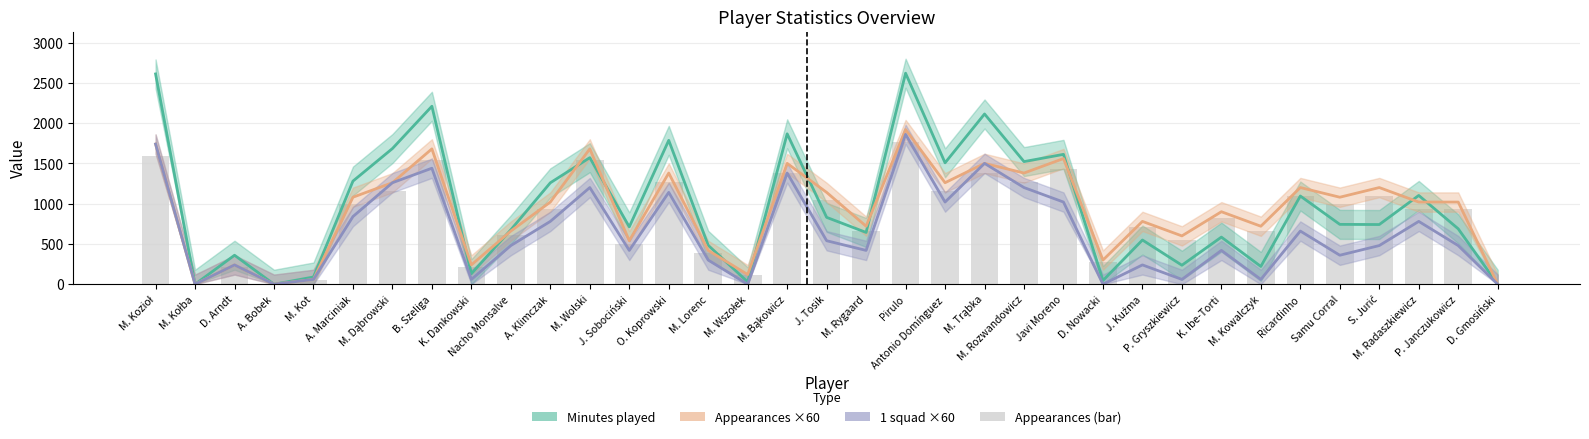

How many positive values does the Appearances ×60 series have?

32